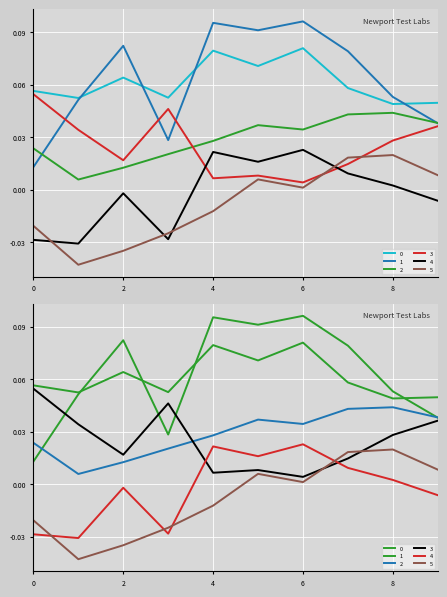

The 4 series shows -0.1 at 1. True or false?

False